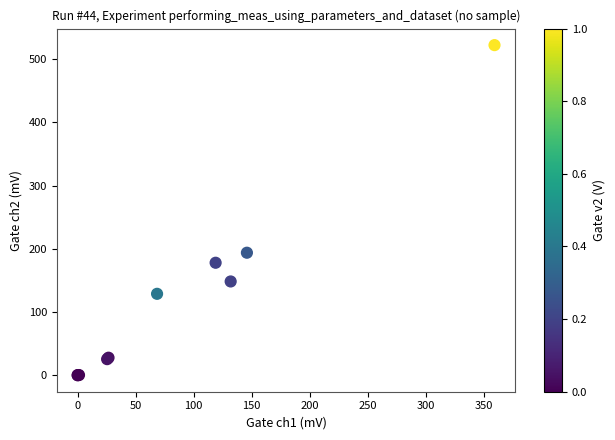

What Y value in the scatter plot is closest to 261?

193.8